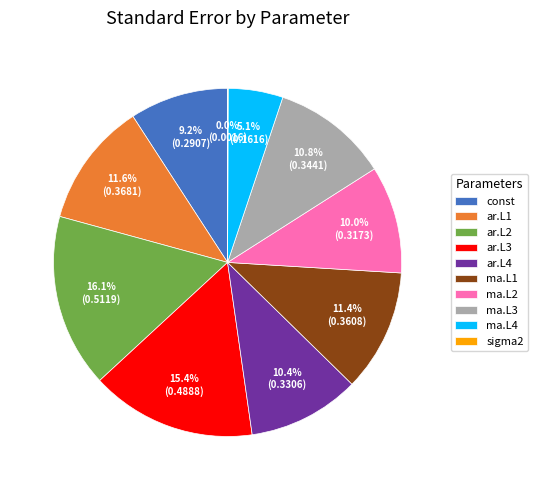

Which category has the biggest portion of the pie?

ar.L2